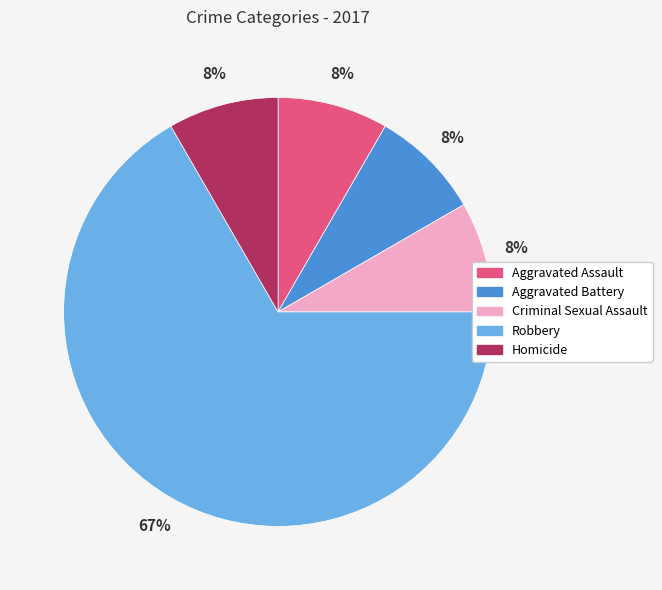

To the nearest percent, what is the average slice percentage?

20%